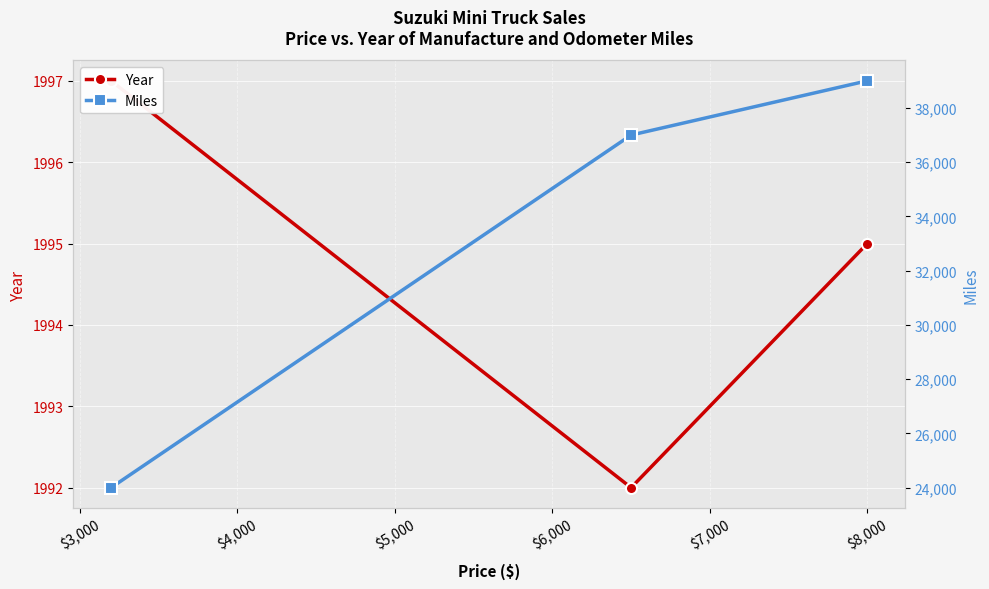

How many distinct data groups are displayed?

2